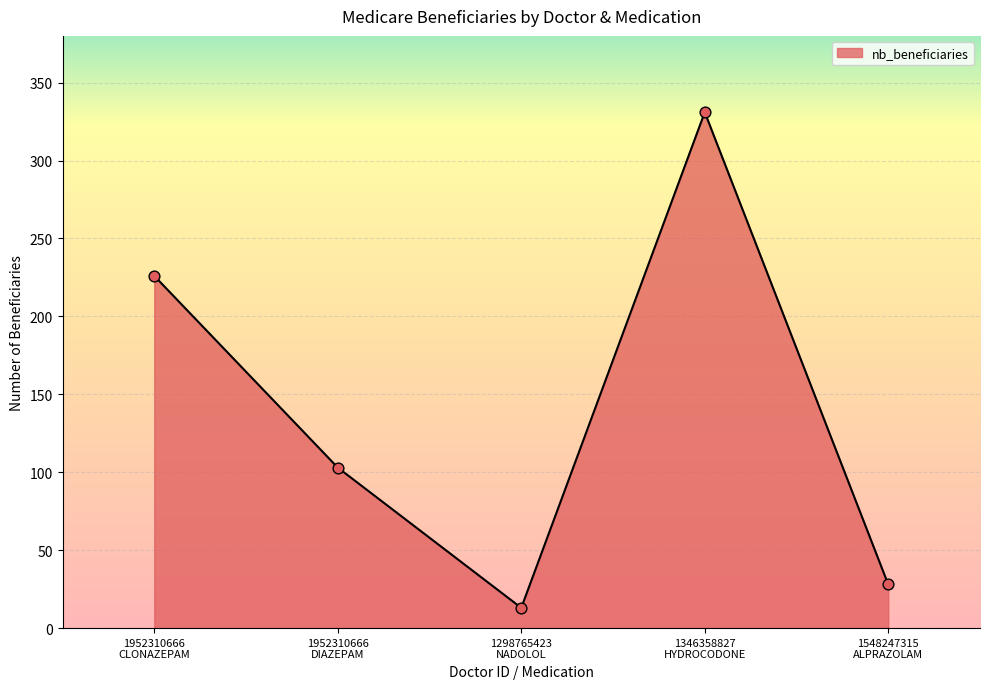

What is the change in value from 1952310666
CLONAZEPAM to 1346358827
HYDROCODONE?

+105